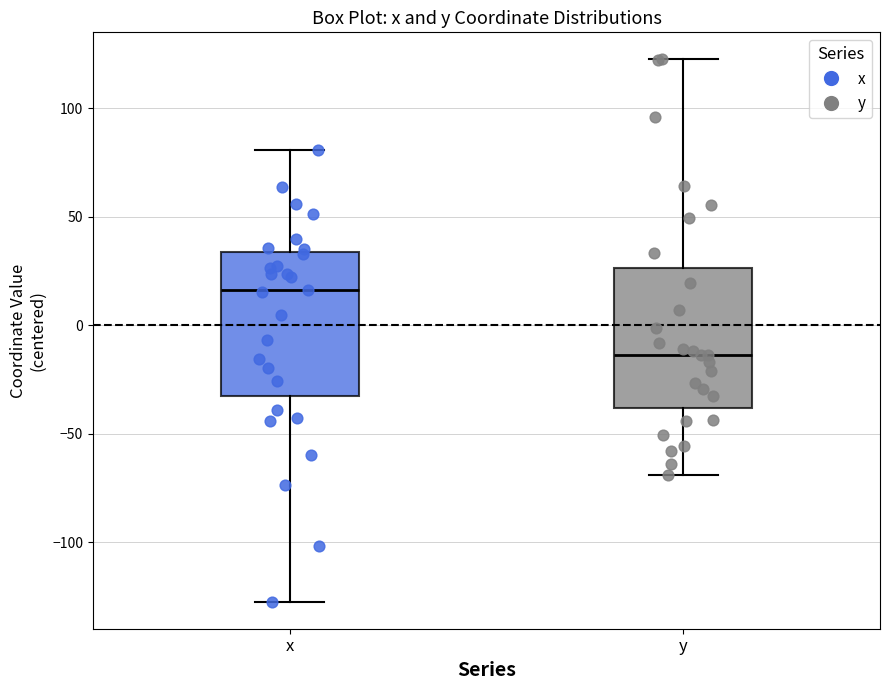

Where does the lower whisker of the box for y end on the y-axis? The values are not printed on the chart, so give them approximately, as read against the axis.

-70